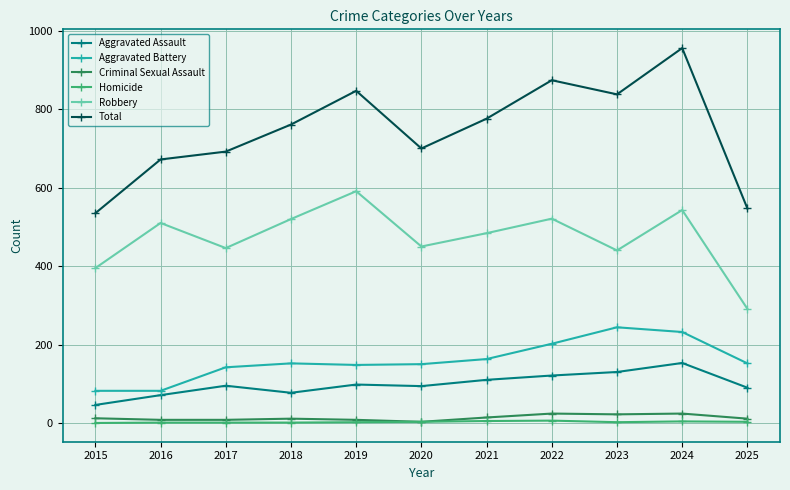

What is the highest value of the Criminal Sexual Assault series?

24